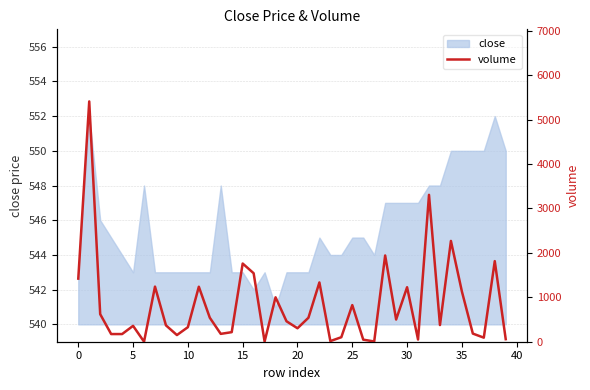

Reading right to left, extract all data points from this chart.

57.2	1813.9	91.5	183.0	1131.7	2268.7	375.1	3306.1	49.2	1226.2	500.0	1941.2	5.8	46.2	824.6	101.5	14.2	1334.1	539.8	303.1	460.0	1000.0	3.5	1541.6	1759.9	215.4	176.7	540.2	1238.1	327.5	150.0	368.3	1240.2	1.0	357.4	172.5	172.5	620.0	5408.9	1420.5